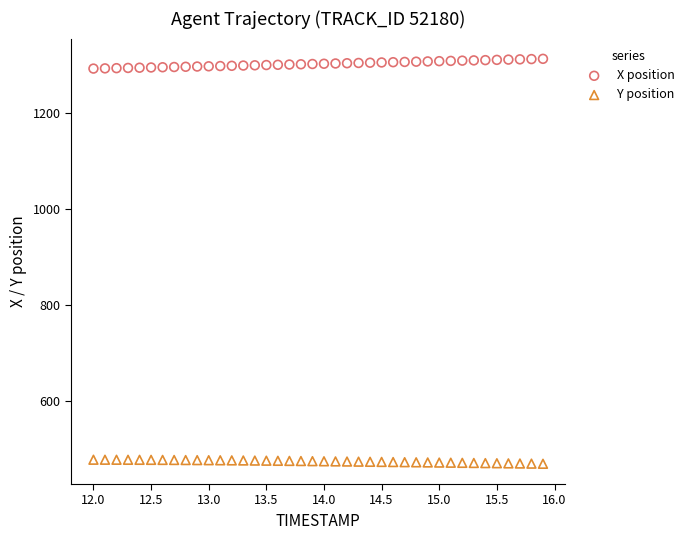

Which series reaches the minimum Y coordinate?

Y position